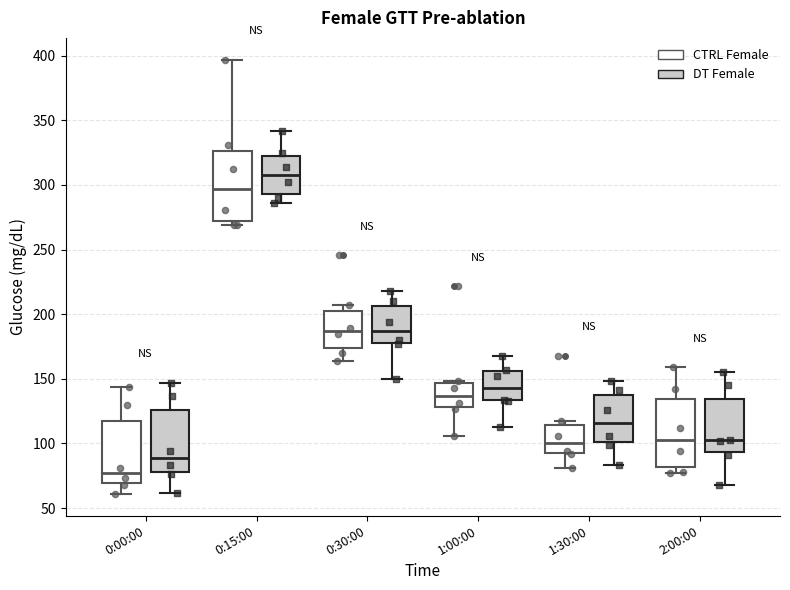

Which box has the highest median line?

0:15:00 (DT Female)